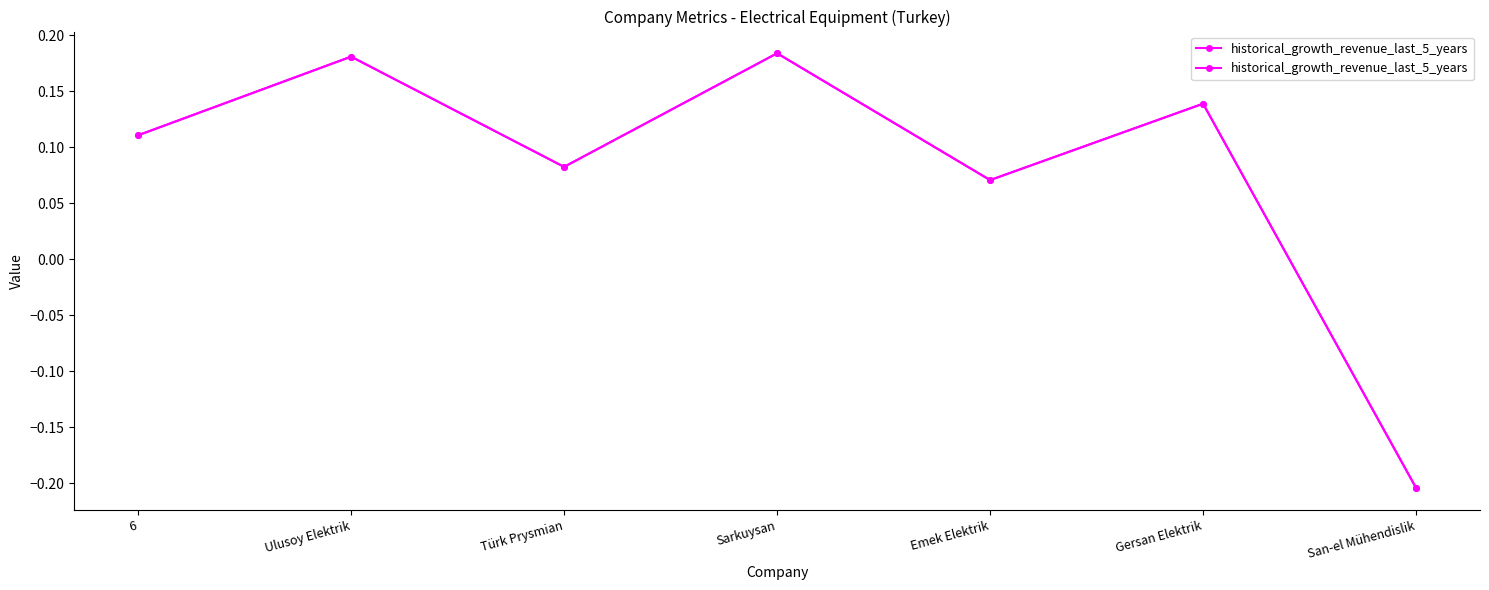

Is it true that the value at Ulusoy Elektrik is 0.1?

False